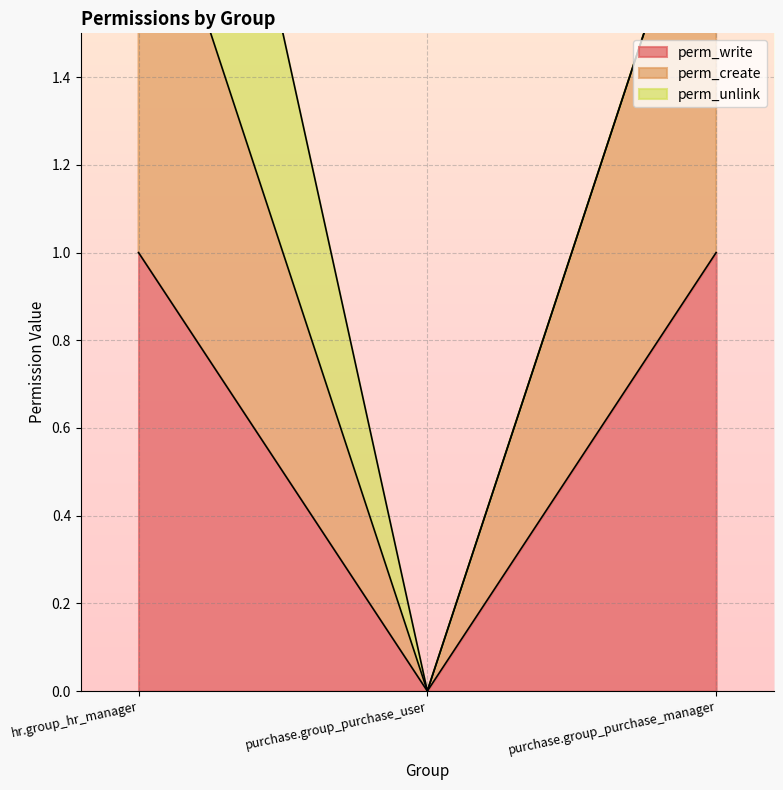

Is the value of perm_write at purchase.group_purchase_manager greater than the value of perm_create at hr.group_hr_manager?

No